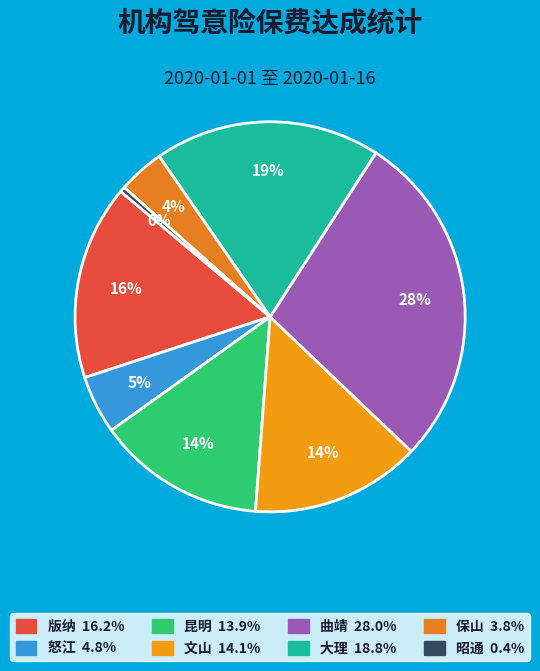

To the nearest percent, what is the average slice percentage?

12%